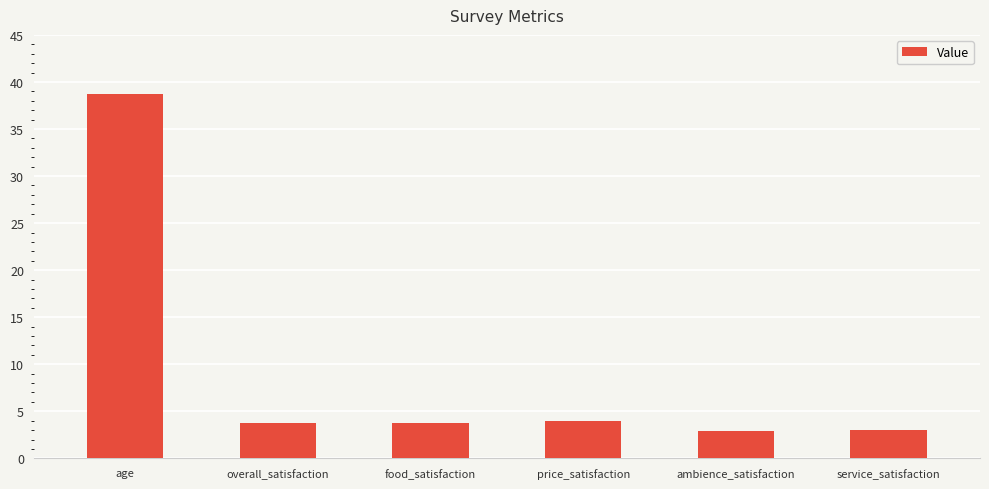

What position from the left is overall_satisfaction?

2